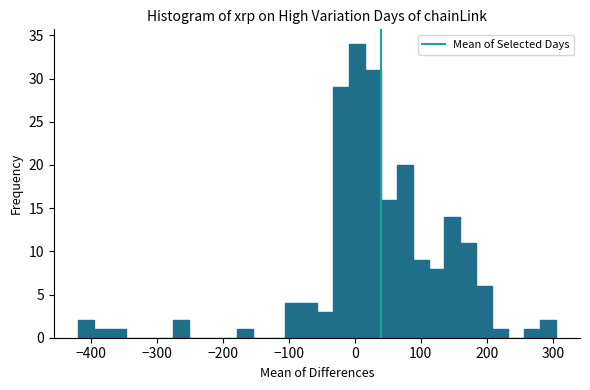

Read against the x-axis, roughly where is the centre of the tallest bar?

0